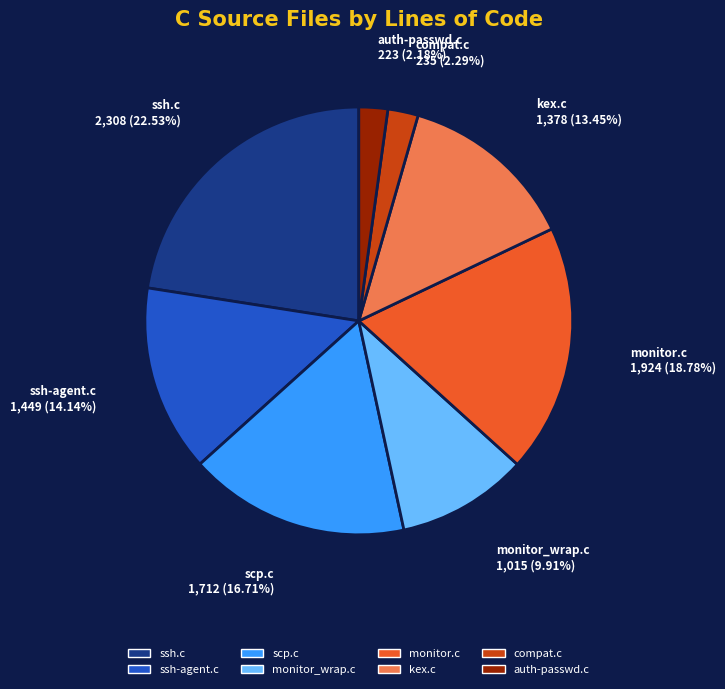

Which slice is the largest?

ssh.c